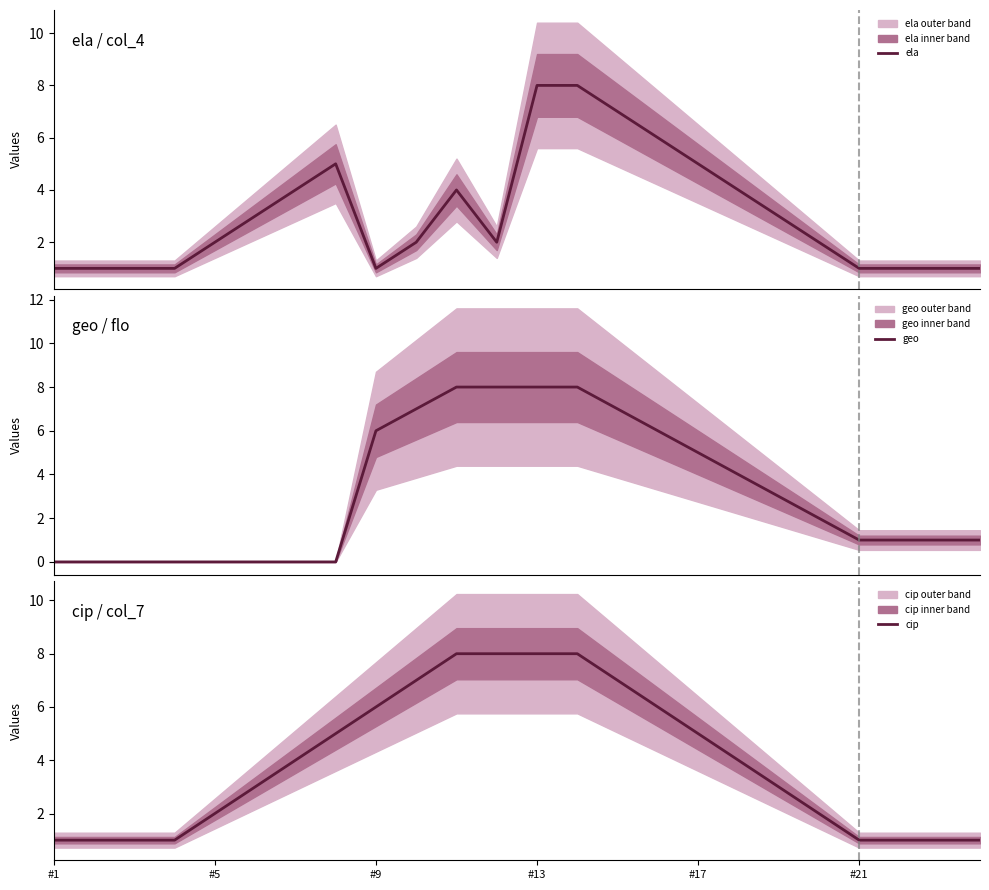

The value of cip at #21 is 0. True or false?

False